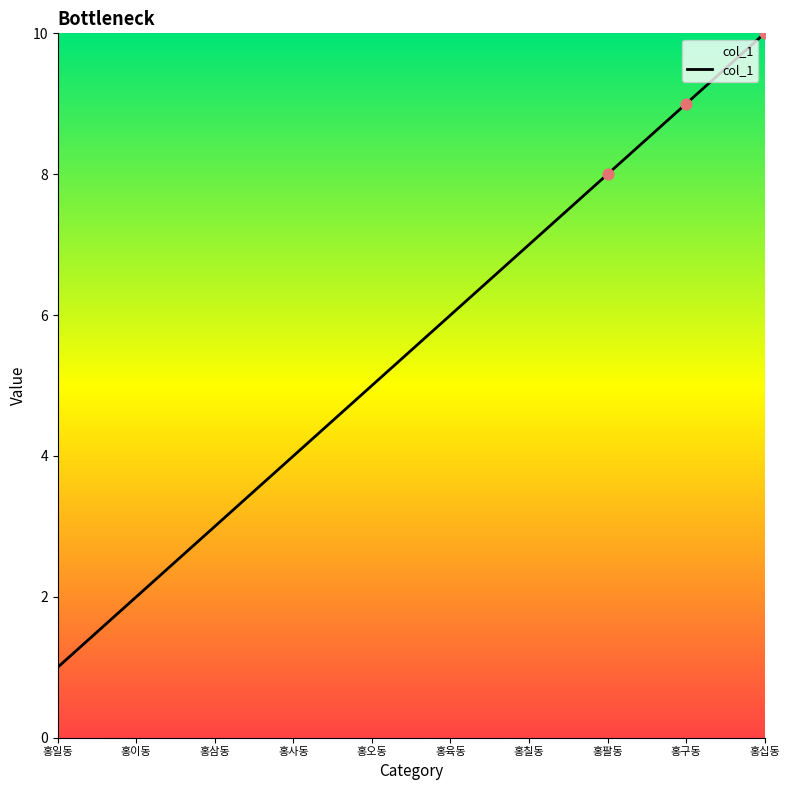

What is the change in value from 홍구동 to 홍십동?

+1